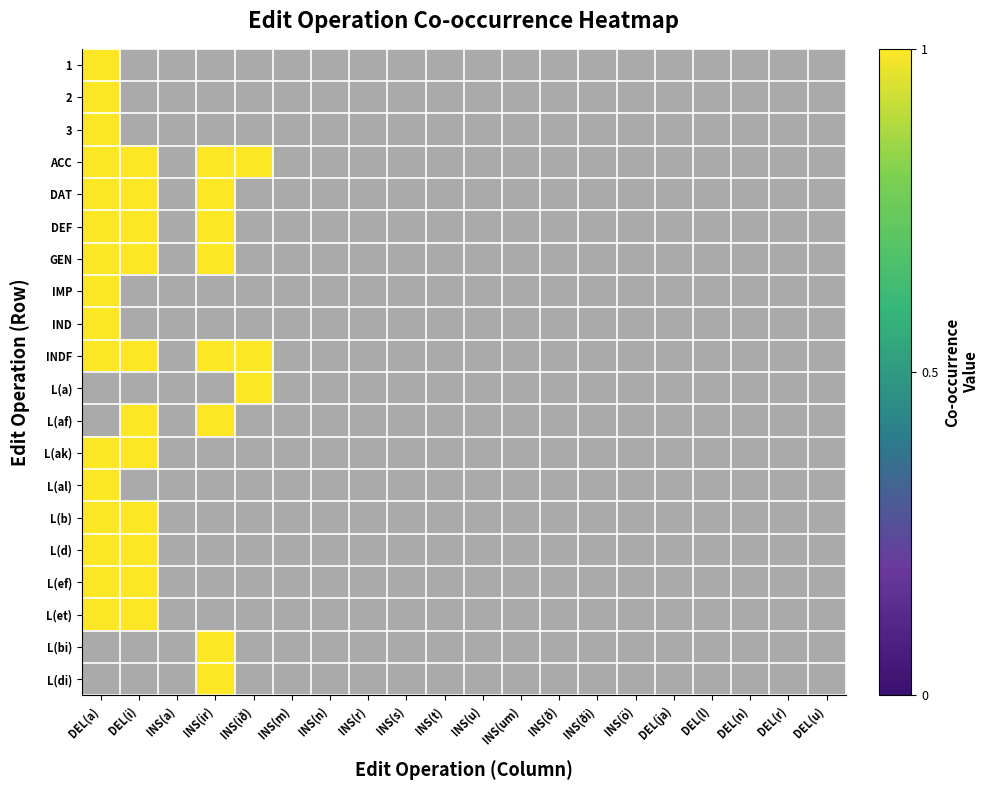

Which series has the largest range (max minus min)?

1